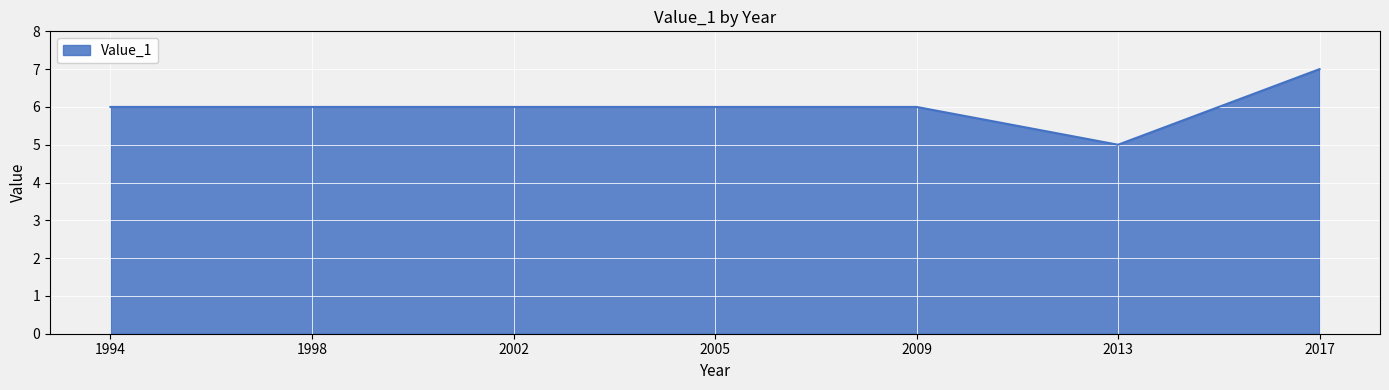

The chart shows a value of 5 at 2013. True or false?

True